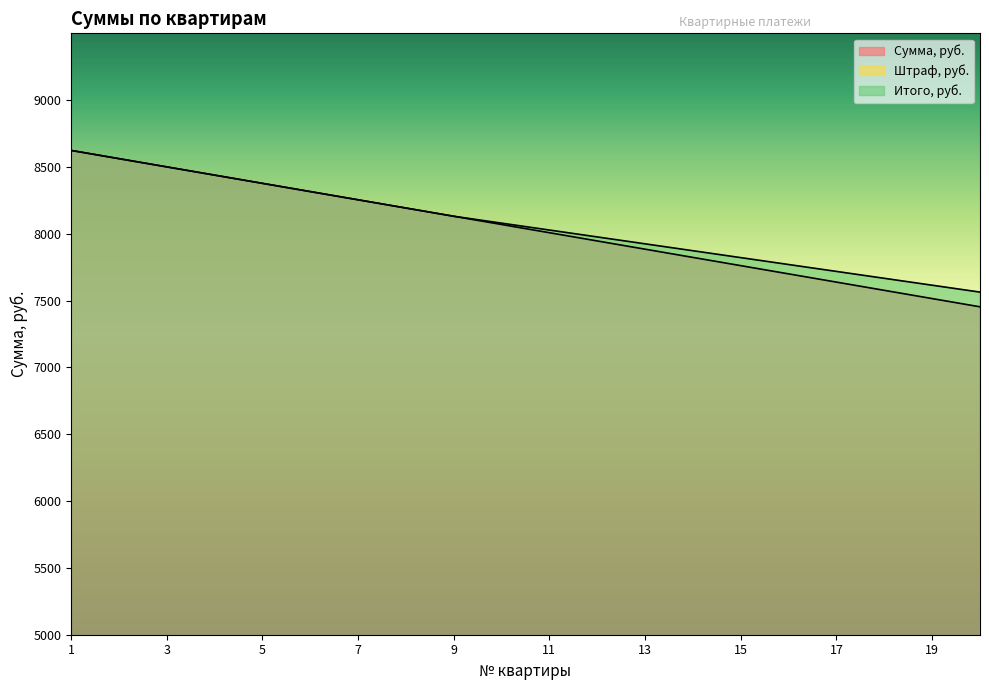

At how many categories does at least one series exceed 8218?

7